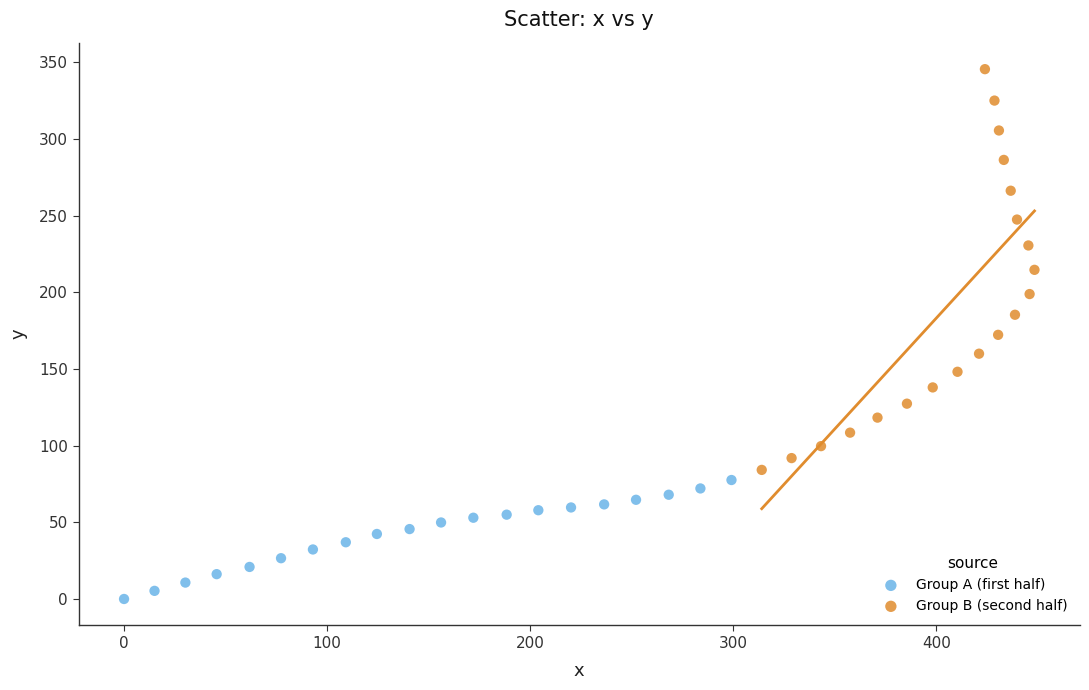

Which series contains the lowest Y value?

Group A (first half)